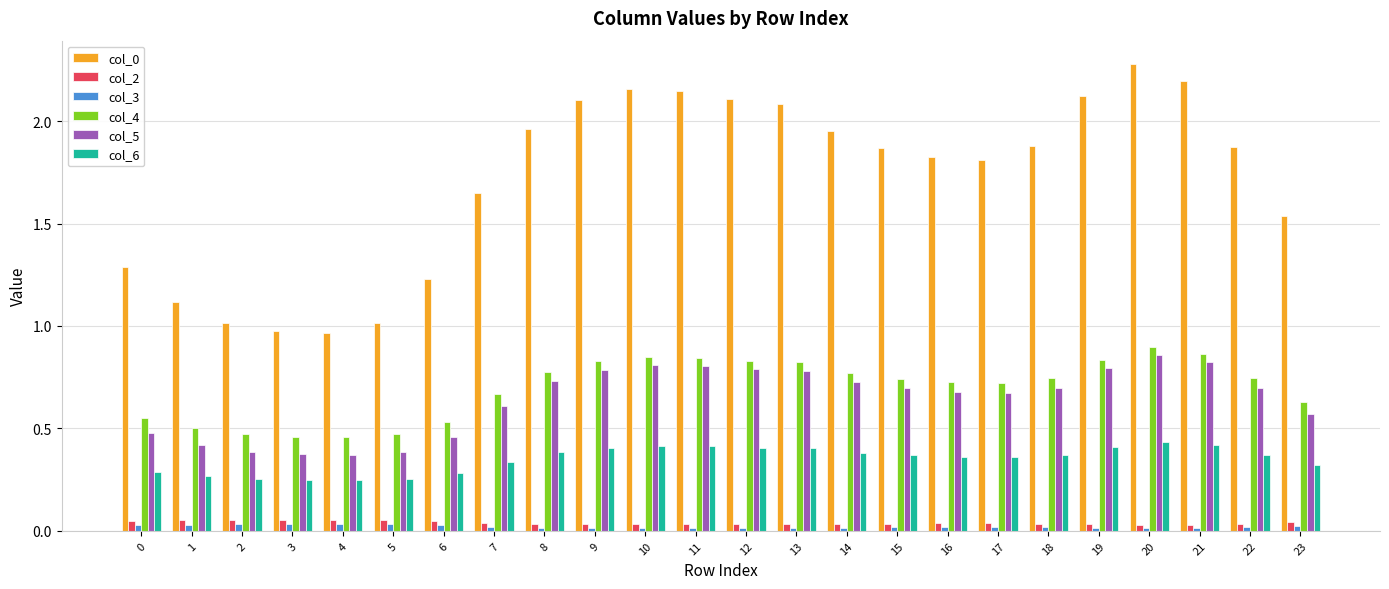

Is it true that col_4 equals 0.6 at 23?

True